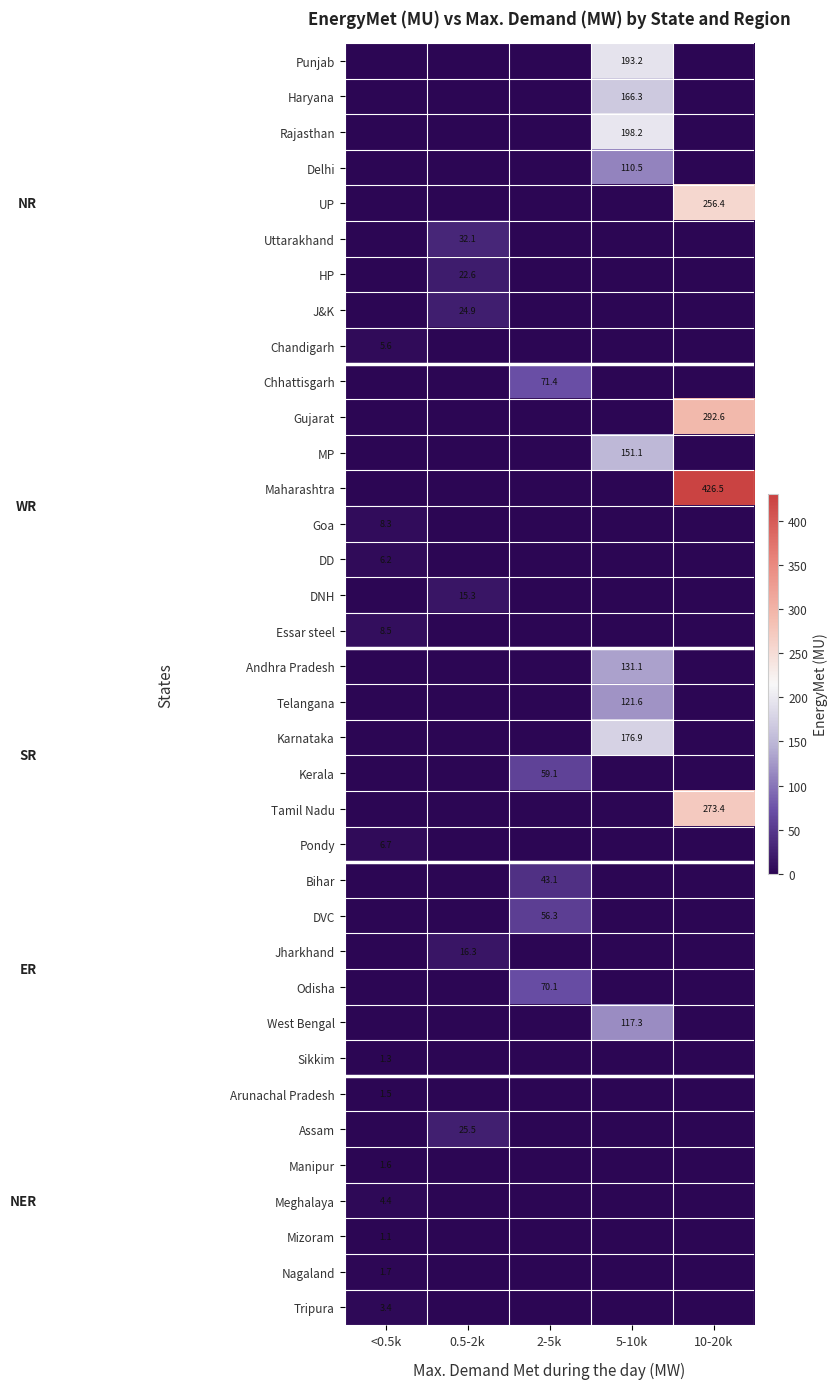

The Goa series shows 3.9 at <0.5k. True or false?

False